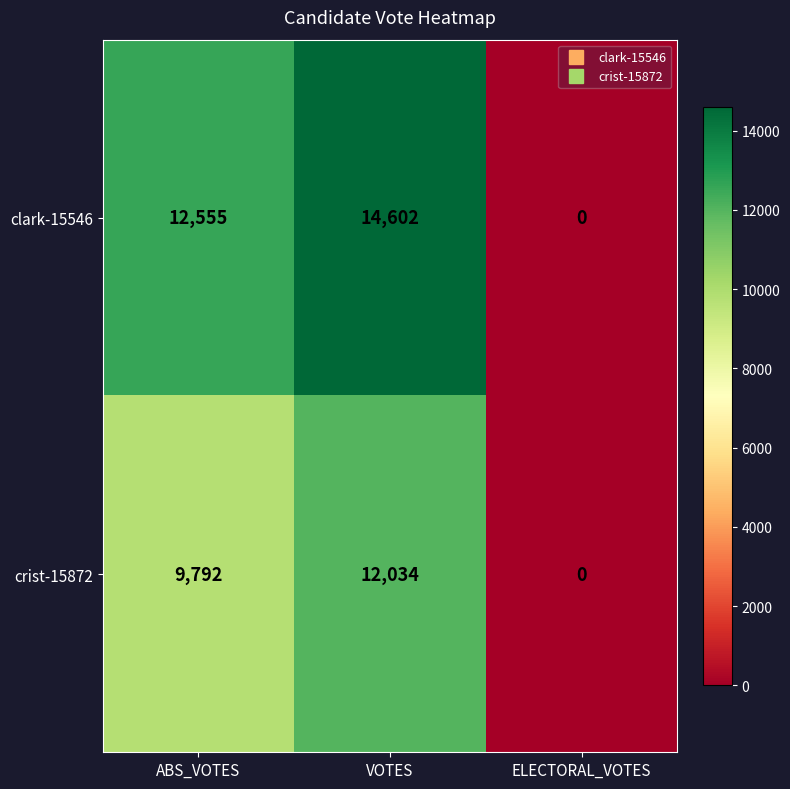

True or false: crist-15872 has a value of 18112 at VOTES.

False